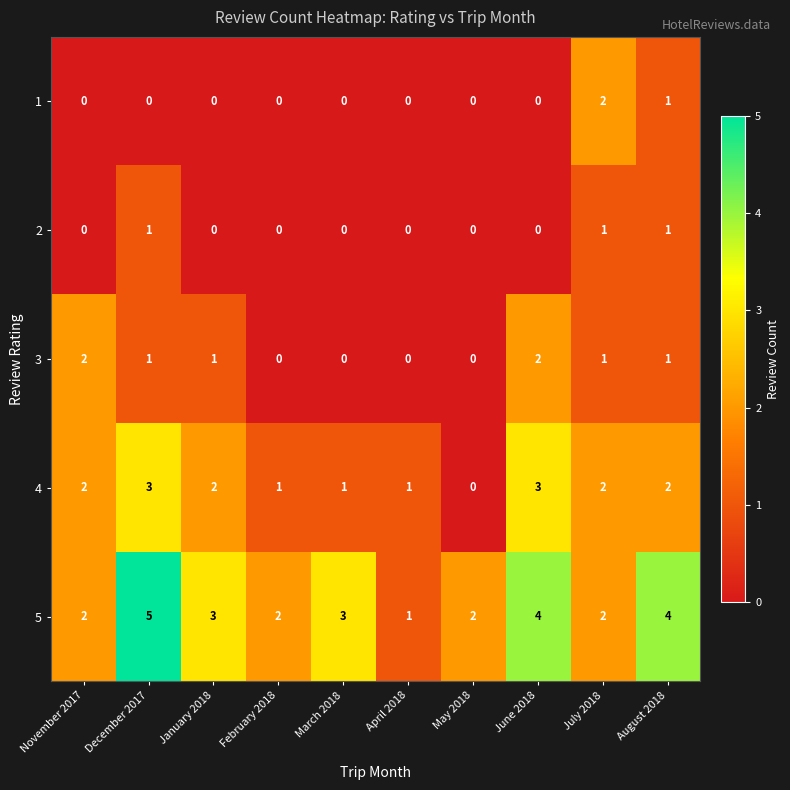

Count the 3 values in the range 0 to 1.

8